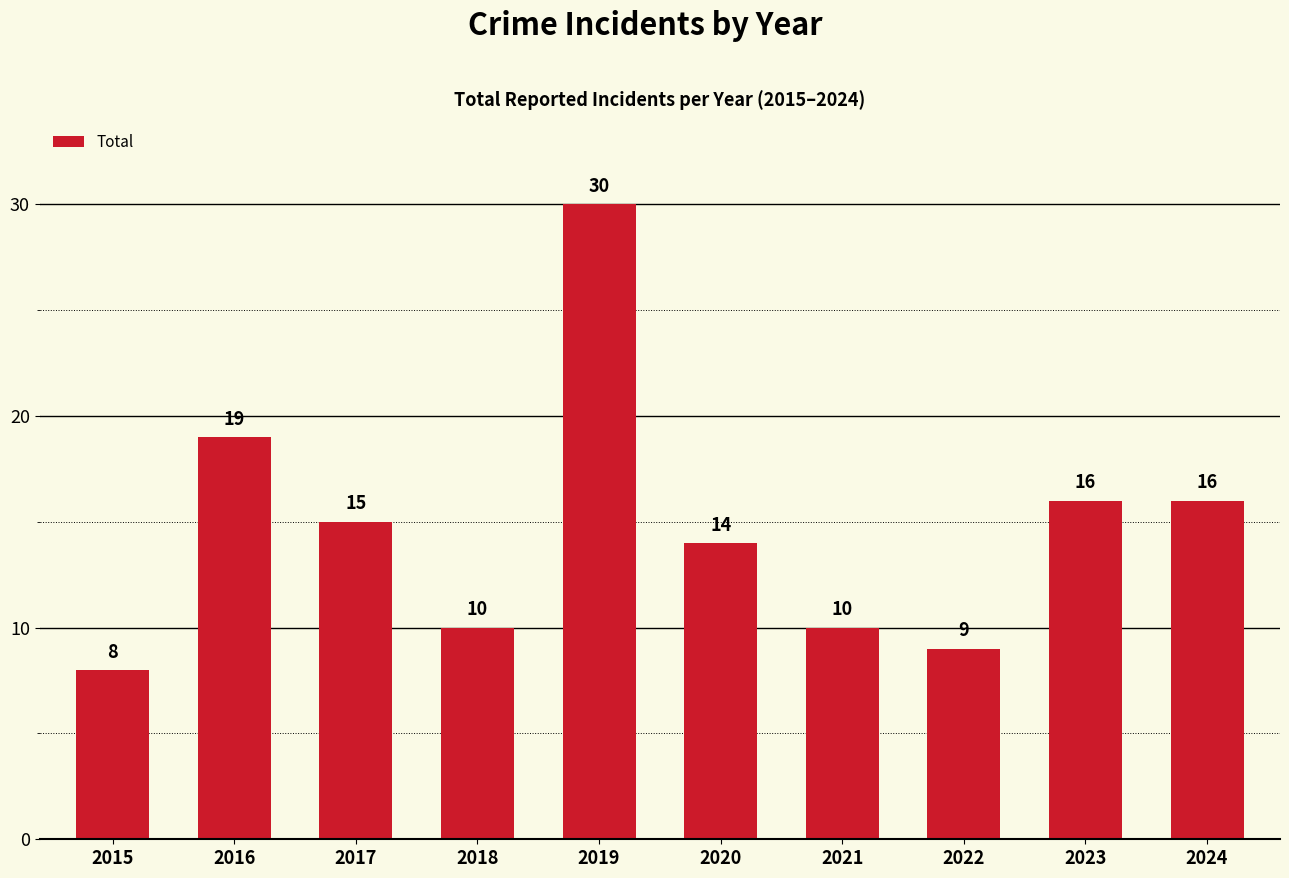

Where does the data first go above 15?

2016